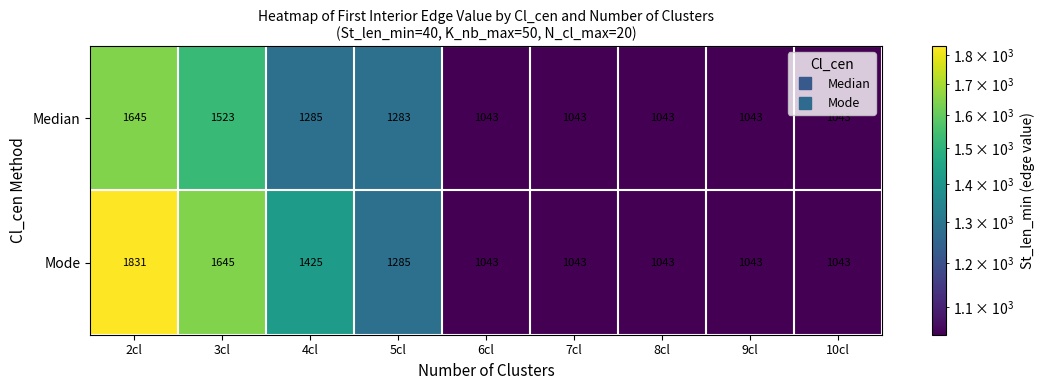

True or false: Median has a value of 1043 at 9cl.

True